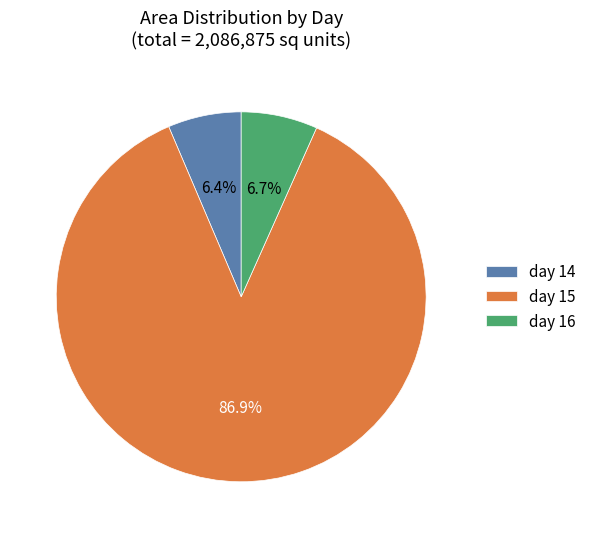

To the nearest percent, what is the average slice percentage?

33%